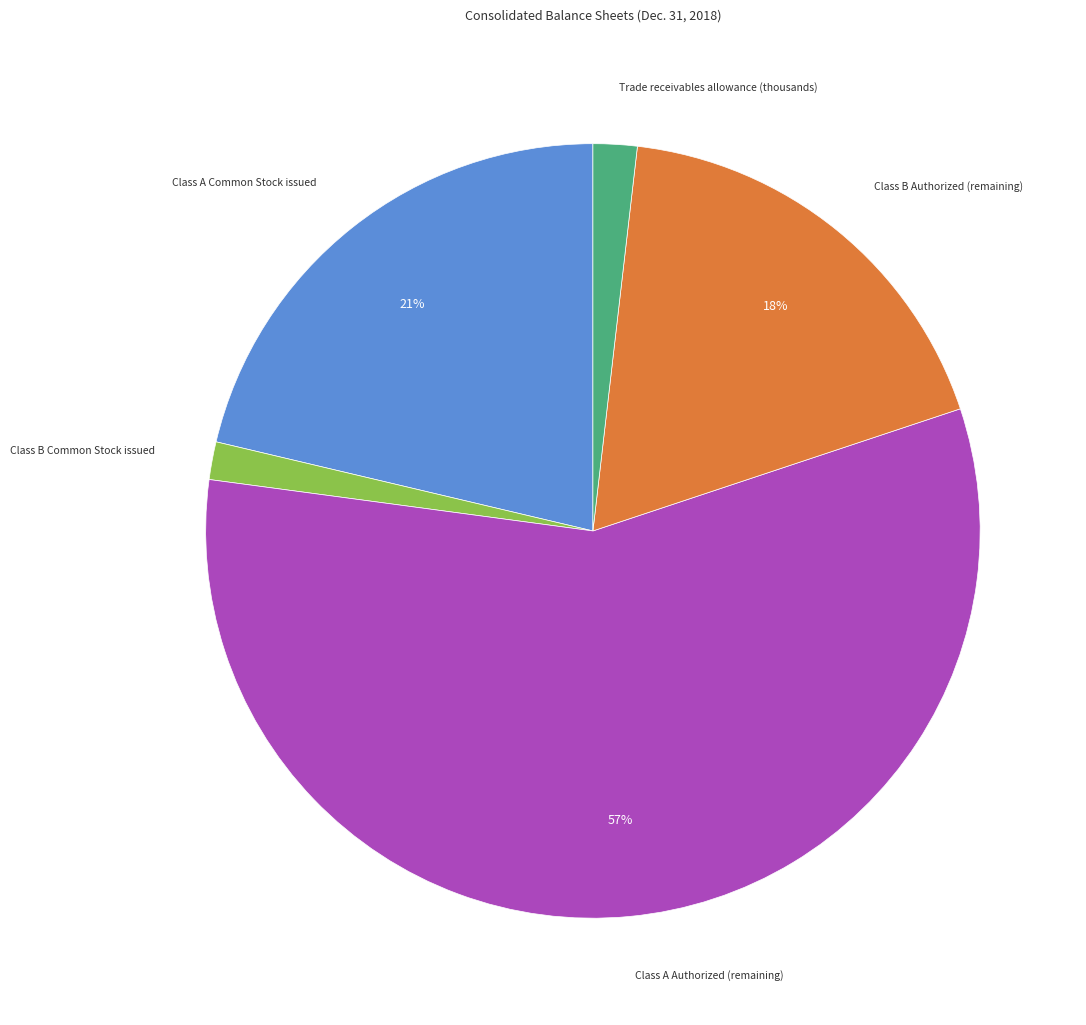

Does Class A Authorized (remaining) account for over 50% of the chart?

Yes